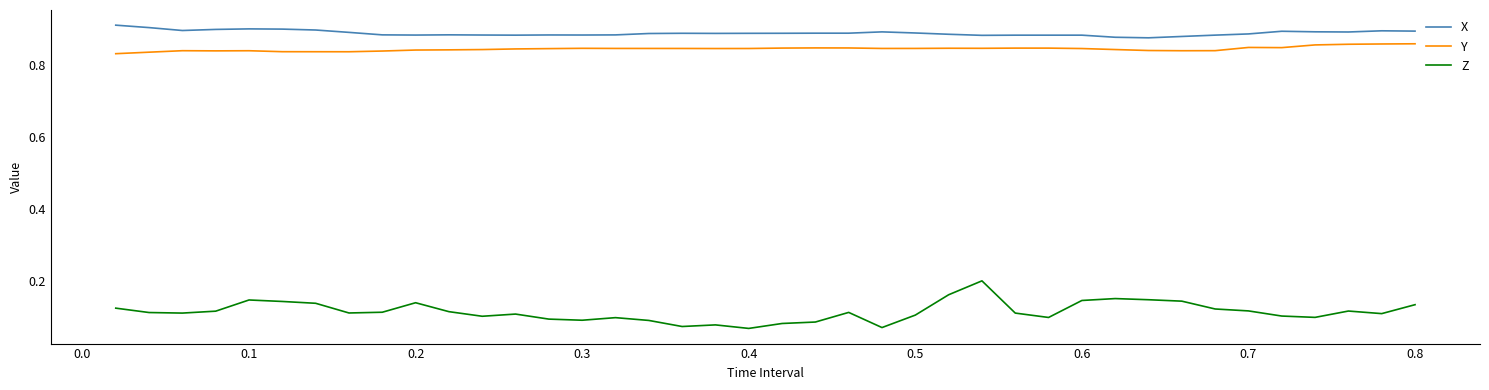

List the series in order of their peak value, lowest first.

Z, Y, X